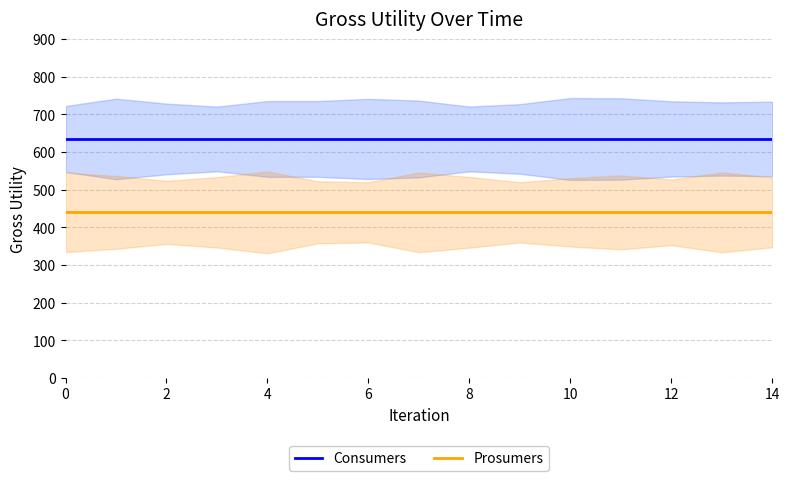

True or false: Prosumers and Consumers cross at least once.

False